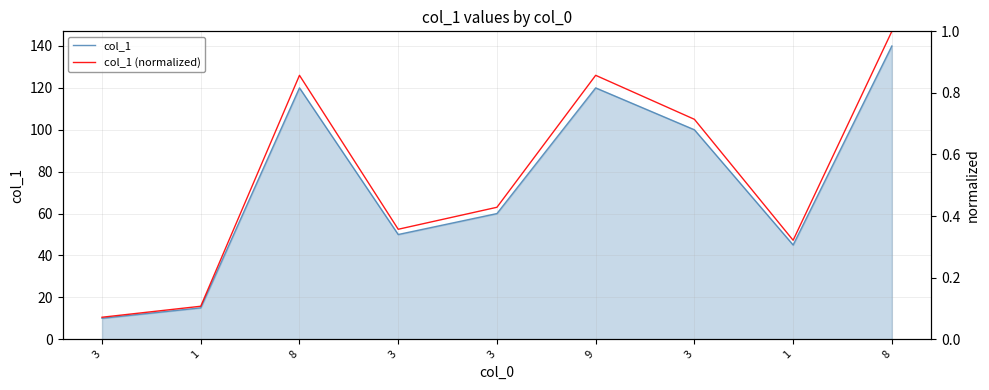

True or false: col_1 has more than 1 interior local peaks.

True